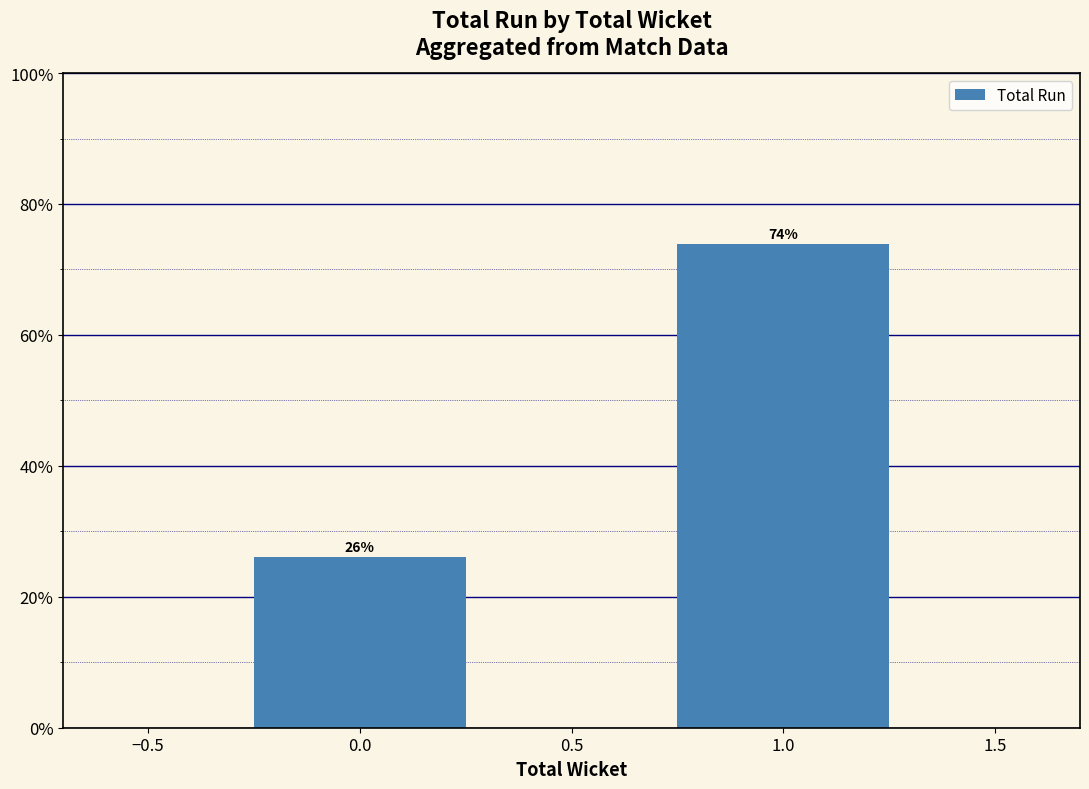

True or false: the data shows 26.1 at 0.0.

True